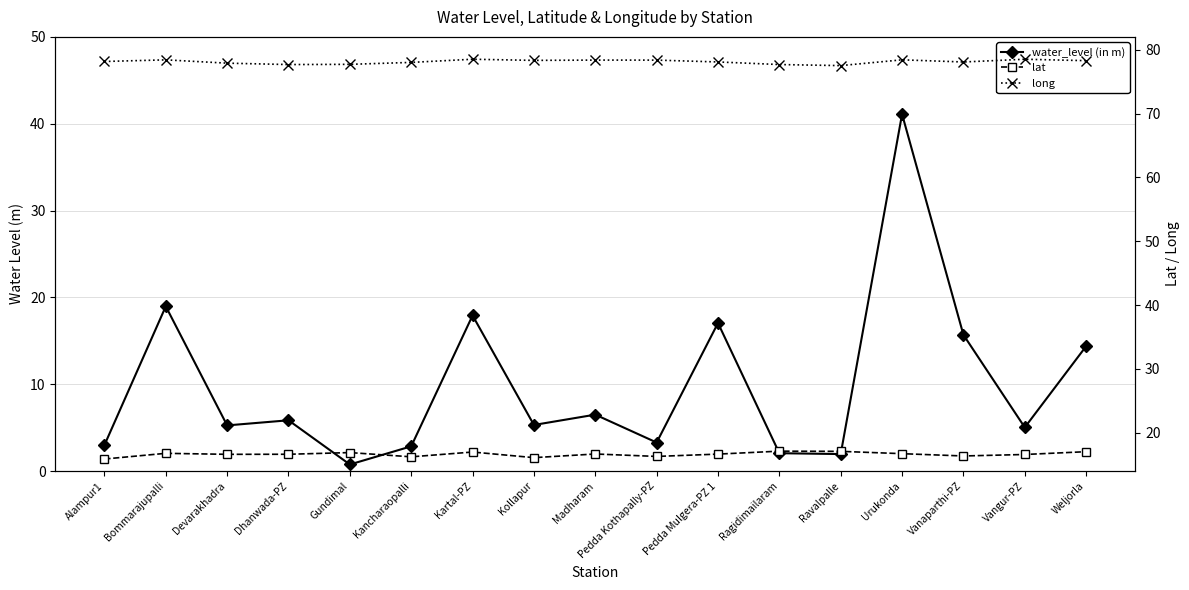

What is the sum of the water_level (in m) values at Madharam and Ravalpalle?

8.5